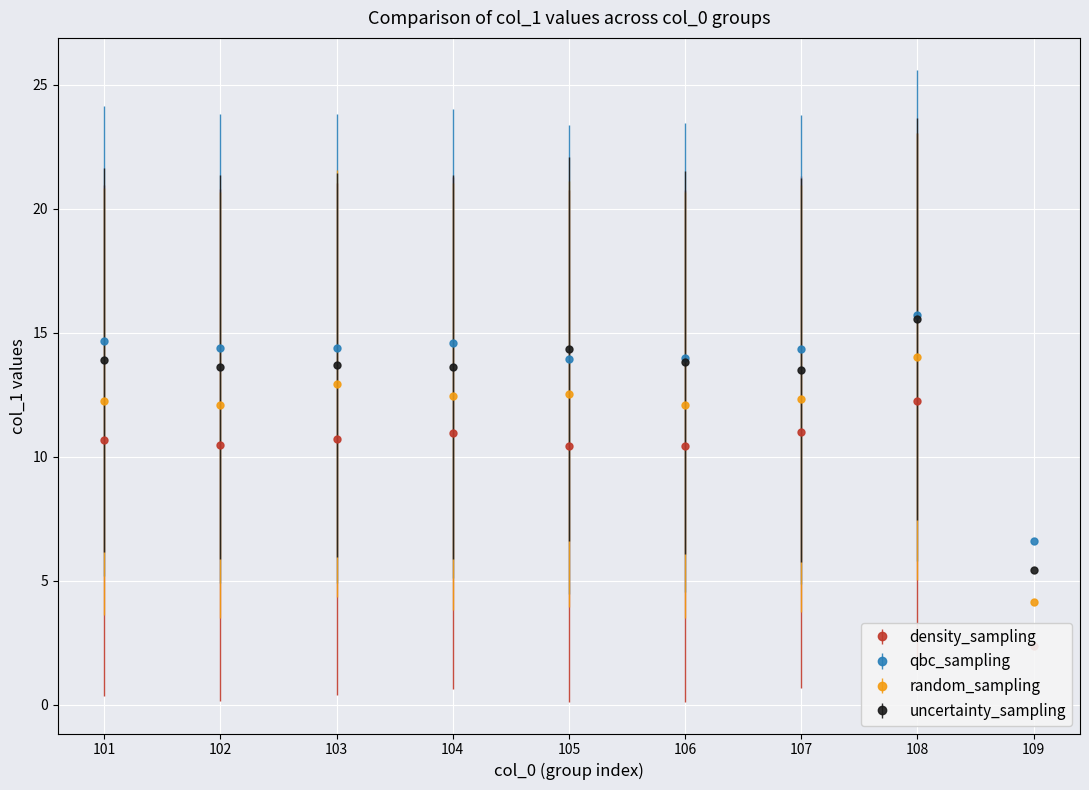

At which label does qbc_sampling reach its minimum?

109